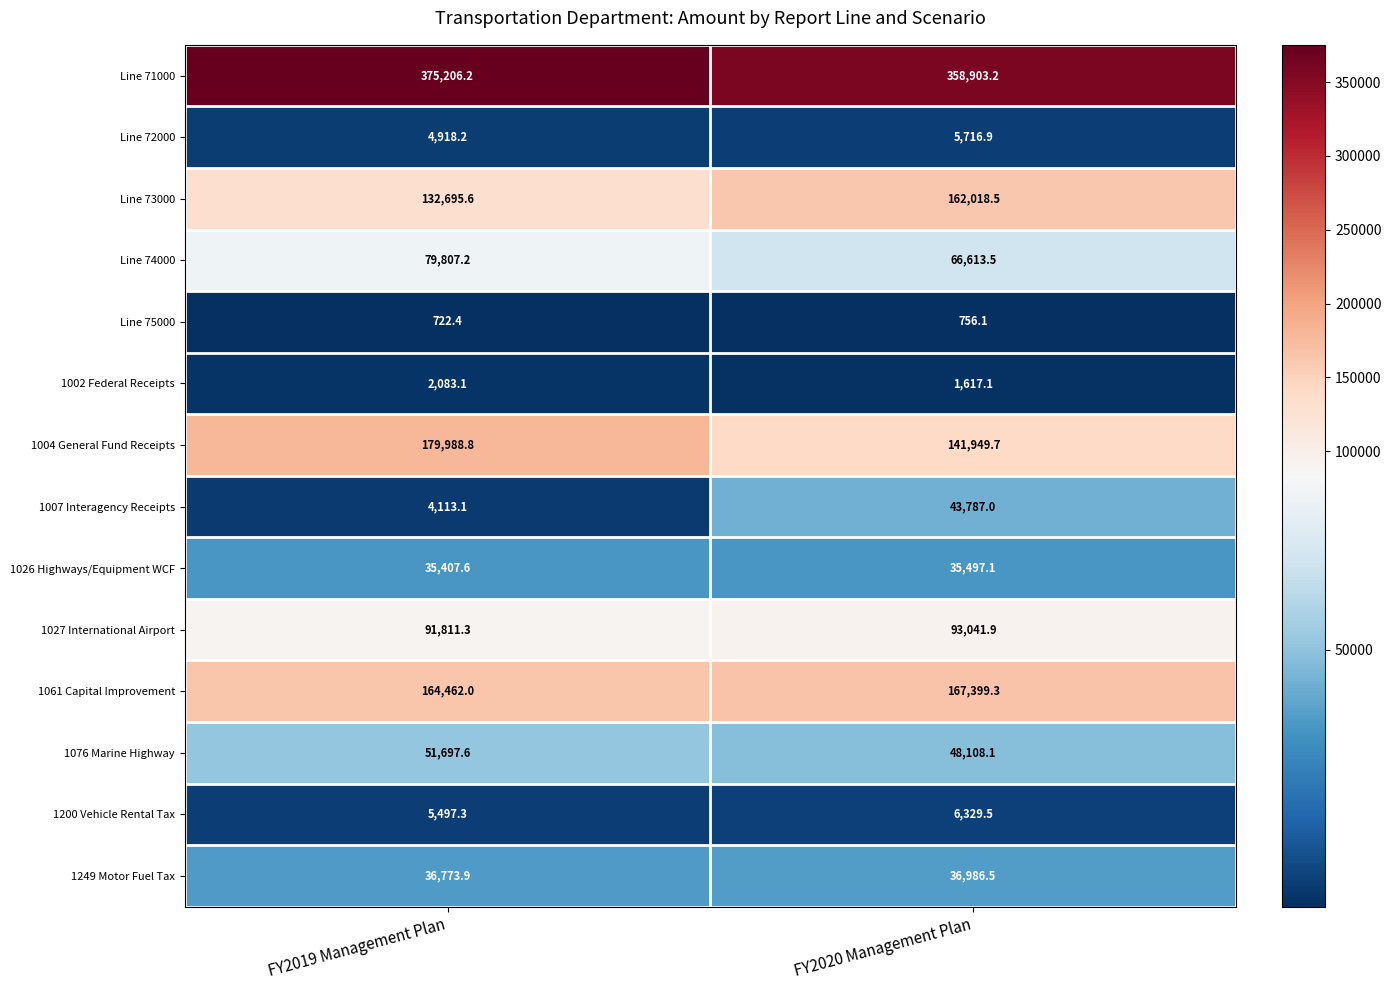

At which category is the sum across all series the highest?

FY2020 Management Plan